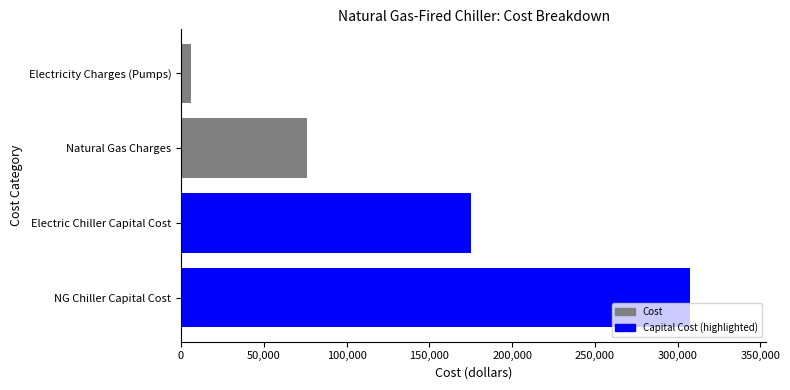

What is the difference between the maximum and minimum values?

301274